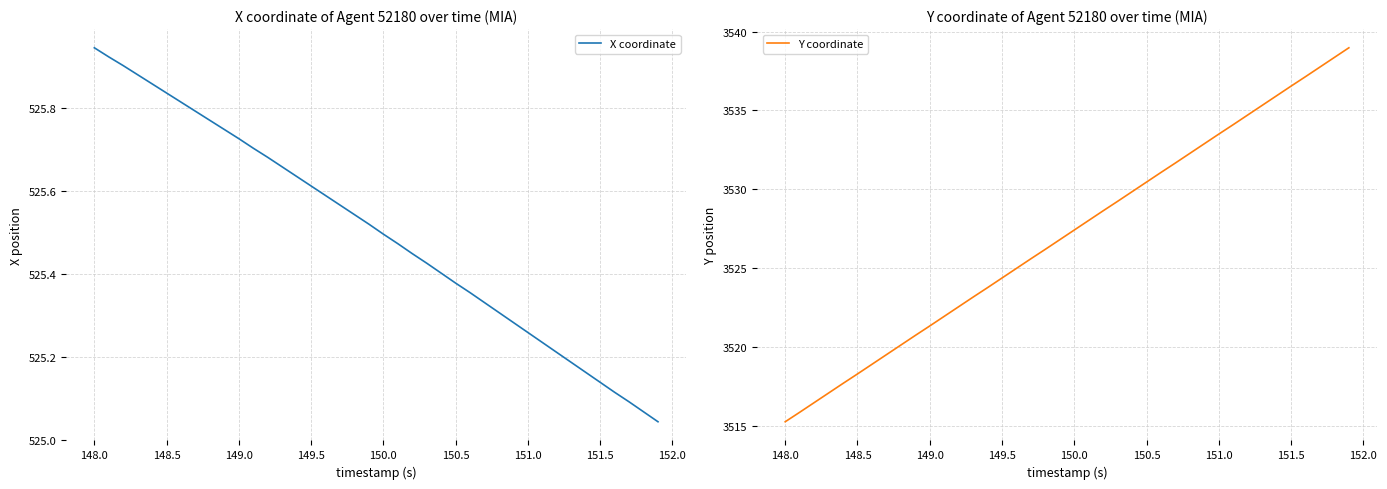

Which category has the lowest value in the Y coordinate series?

148.0